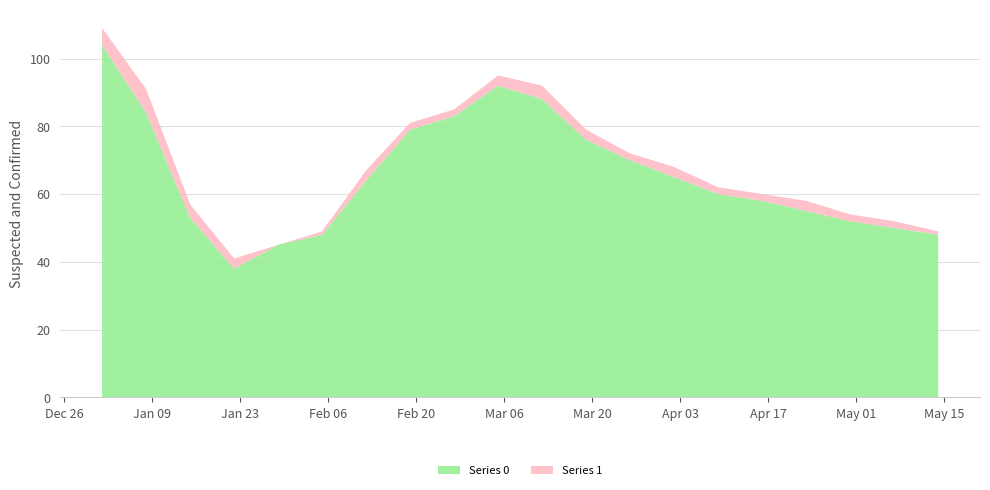

Reading right to left, what are all the values shown in this chart?

Series 0: 2023-05-14=48	2023-05-07=50	2023-04-30=52	2023-04-23=55	2023-04-16=58	2023-04-09=60	2023-04-02=65	2023-03-26=70	2023-03-19=76	2023-03-12=88	2023-03-05=92	2023-02-26=83	2023-02-19=79	2023-02-12=64	2023-02-05=48	2023-01-29=45	2023-01-22=38	2023-01-15=53	2023-01-08=84	2023-01-01=104
Series 1: 2023-05-14=1	2023-05-07=2	2023-04-30=2	2023-04-23=3	2023-04-16=2	2023-04-09=2	2023-04-02=3	2023-03-26=2	2023-03-19=3	2023-03-12=4	2023-03-05=3	2023-02-26=2	2023-02-19=2	2023-02-12=3	2023-02-05=1	2023-01-29=0	2023-01-22=3	2023-01-15=4	2023-01-08=7	2023-01-01=5